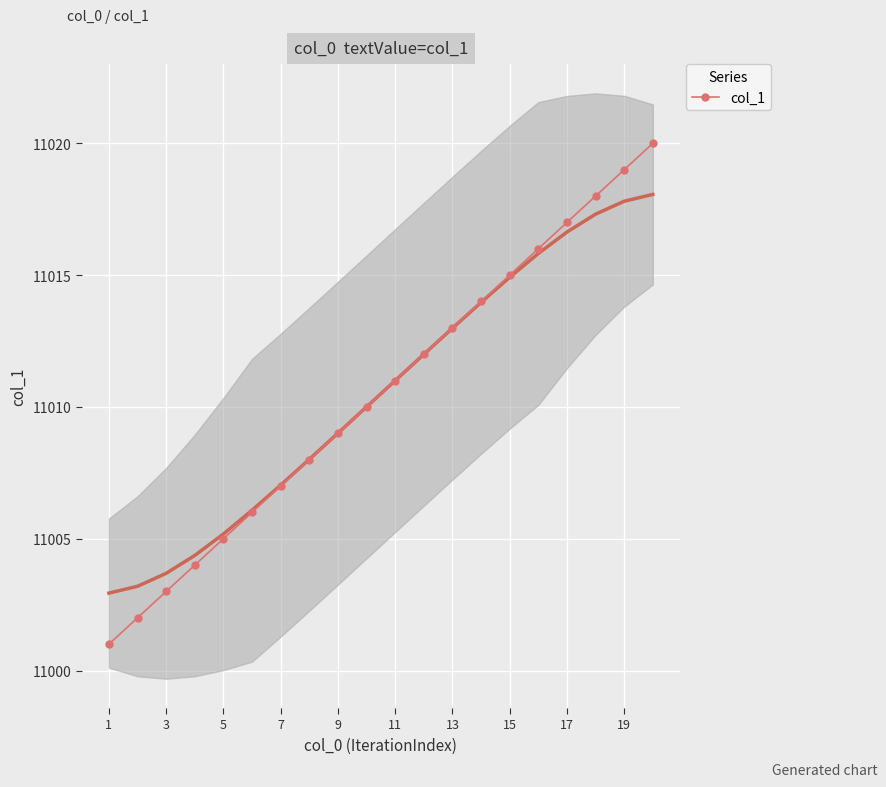

What is the smallest value displayed?

11001